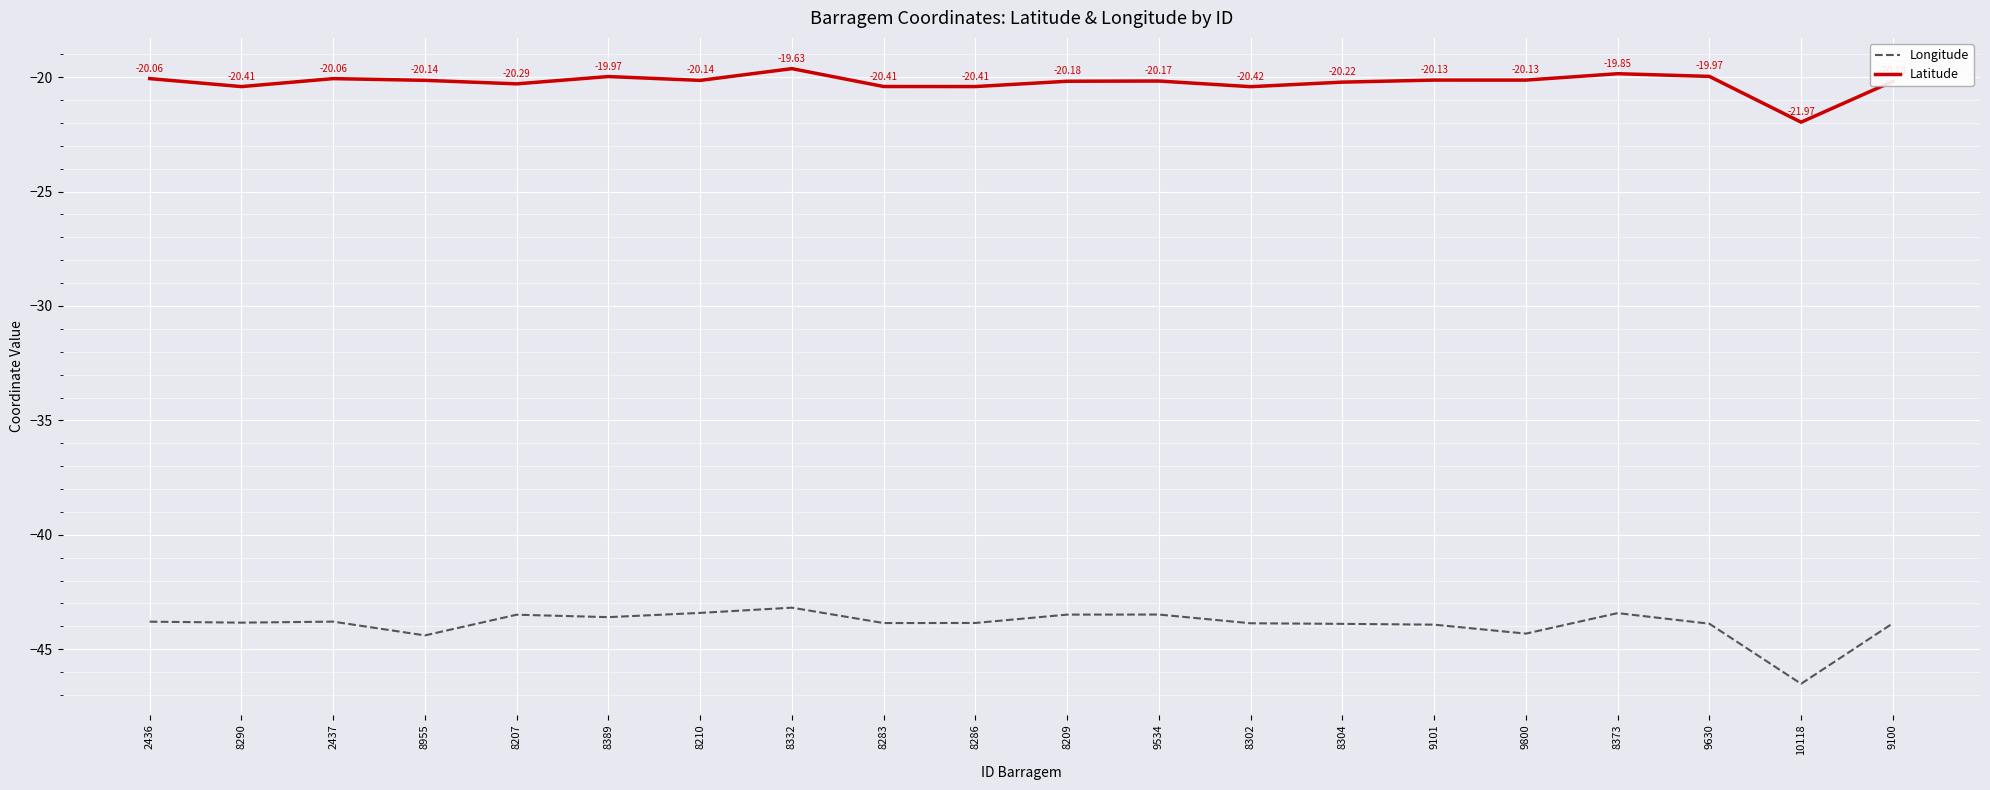

Which series changed the most between 8290 and 8286?

Longitude